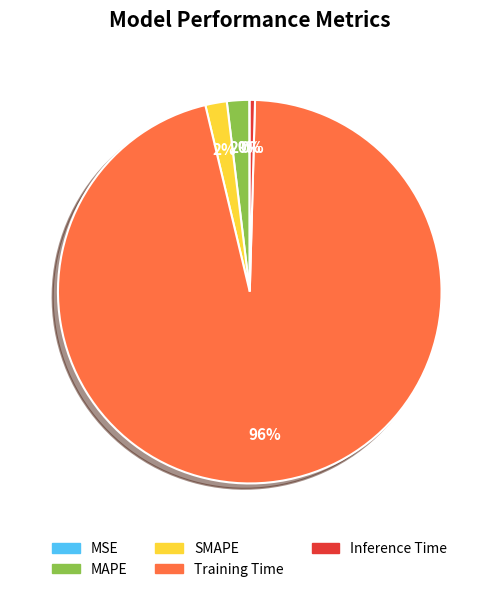

To the nearest percent, what is the combined percentage of MAPE and SMAPE?

4%